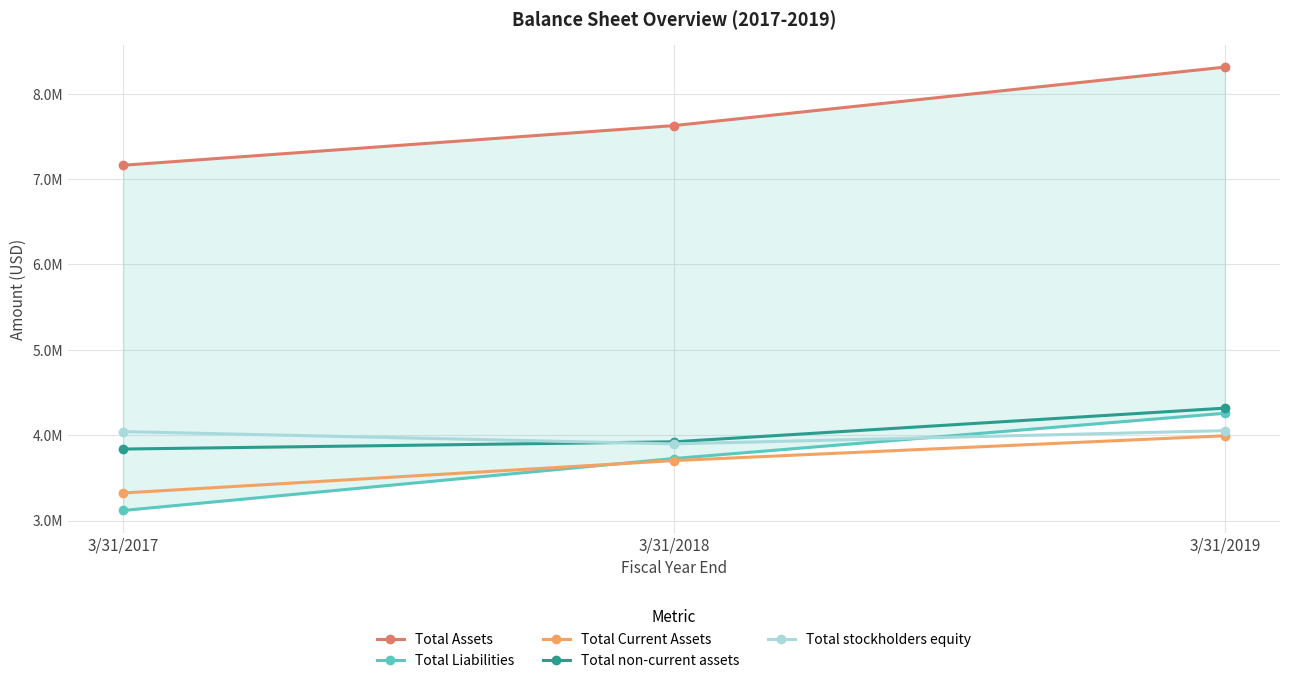

Is the value of Total stockholders equity at 3/31/2017 greater than the value of Total Assets at 3/31/2018?

No